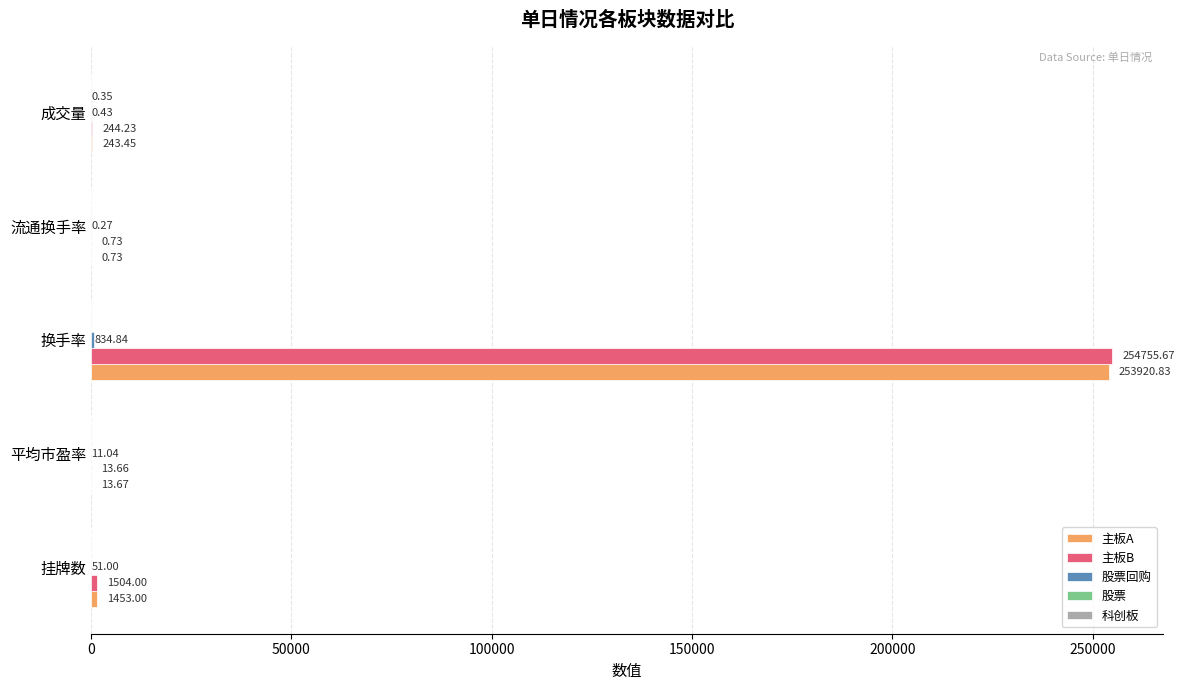

Which series changed the most between 平均市盈率 and 流通换手率?

主板A